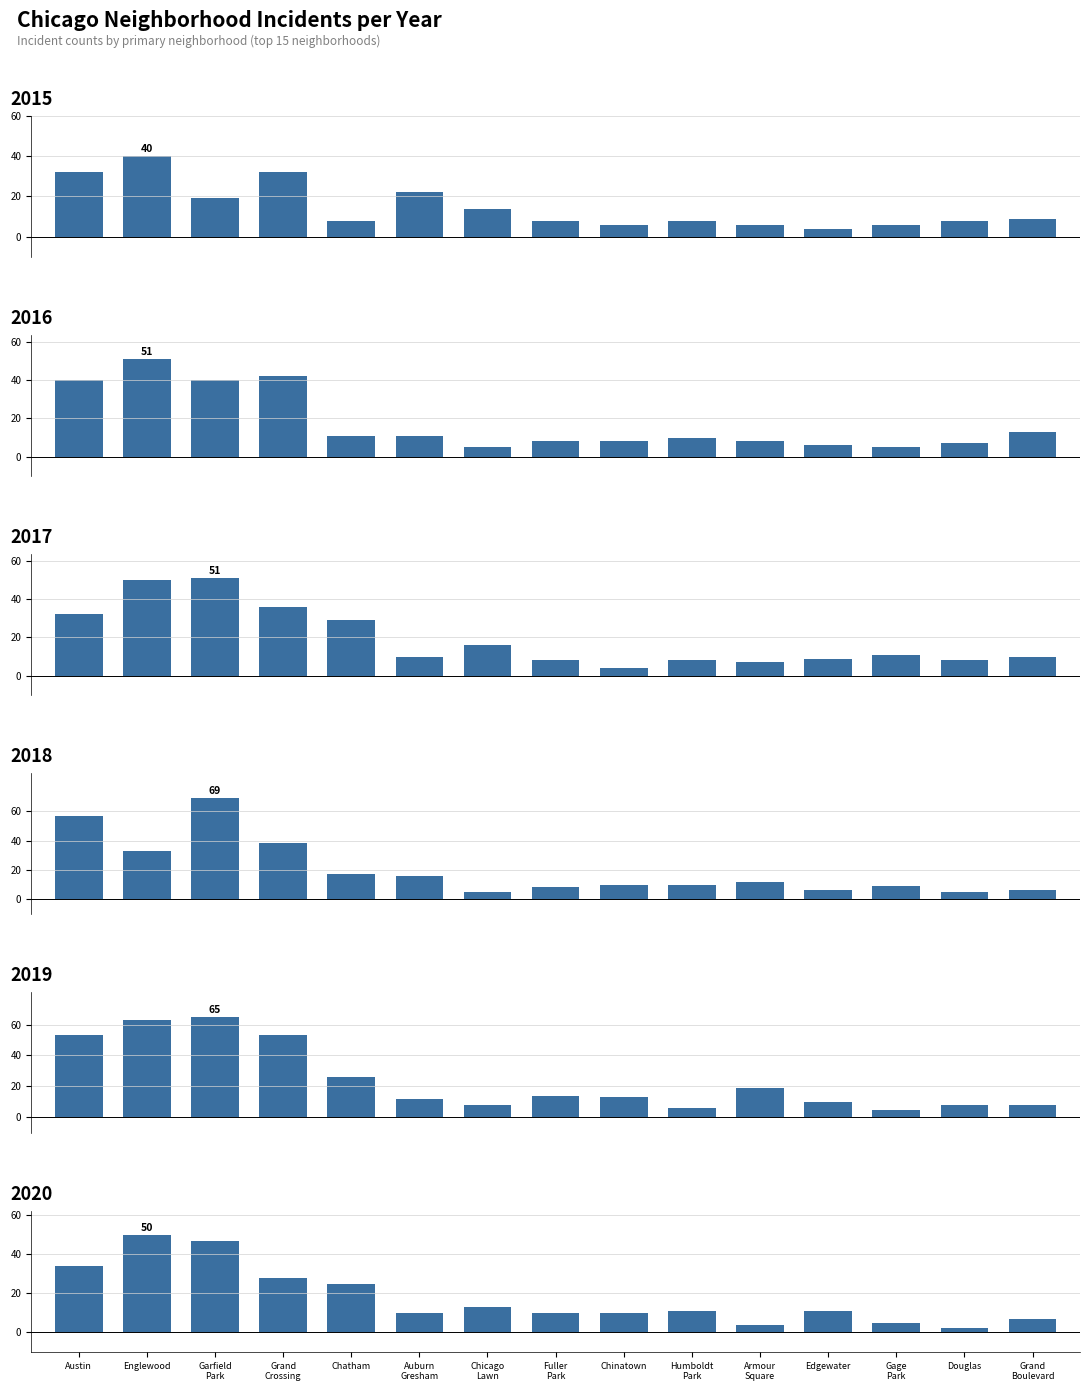

What are all the series names shown in the legend?

2015, 2016, 2017, 2018, 2019, 2020